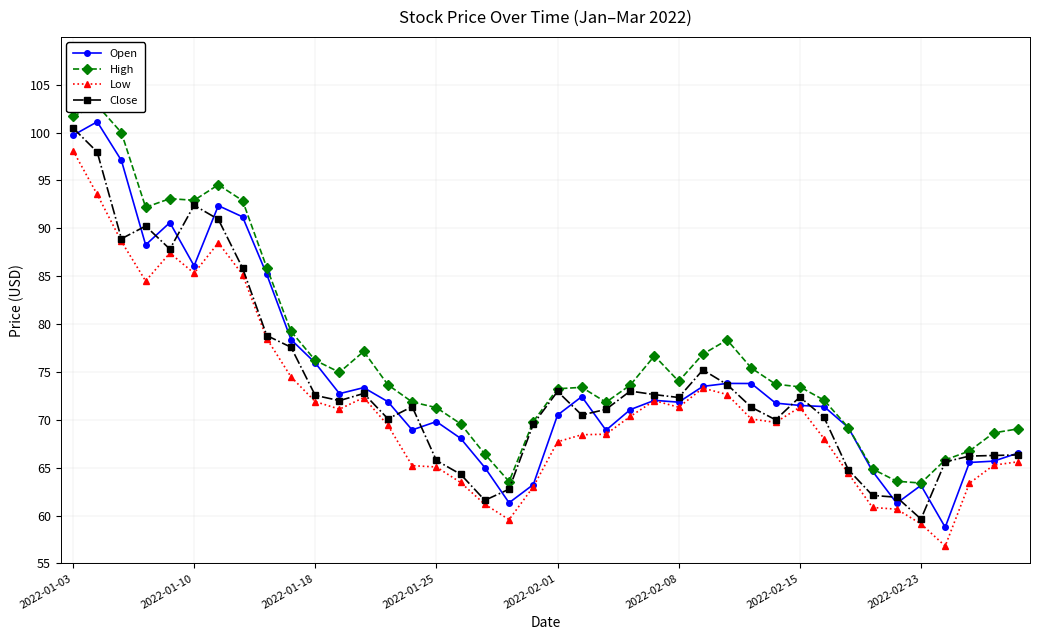

At which label does Close reach its peak?

2022-01-03